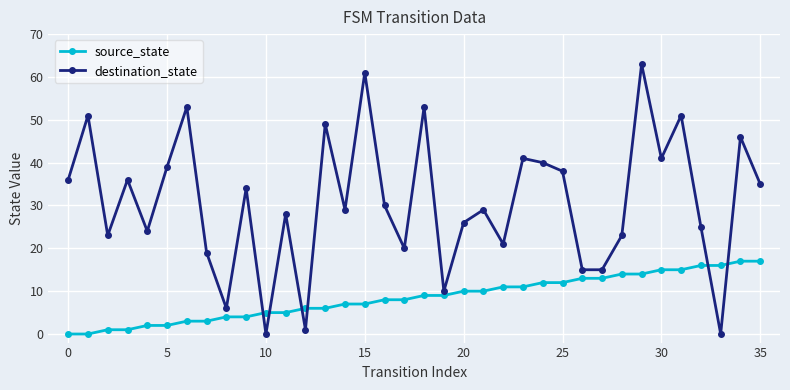

What is the maximum value for destination_state?

63